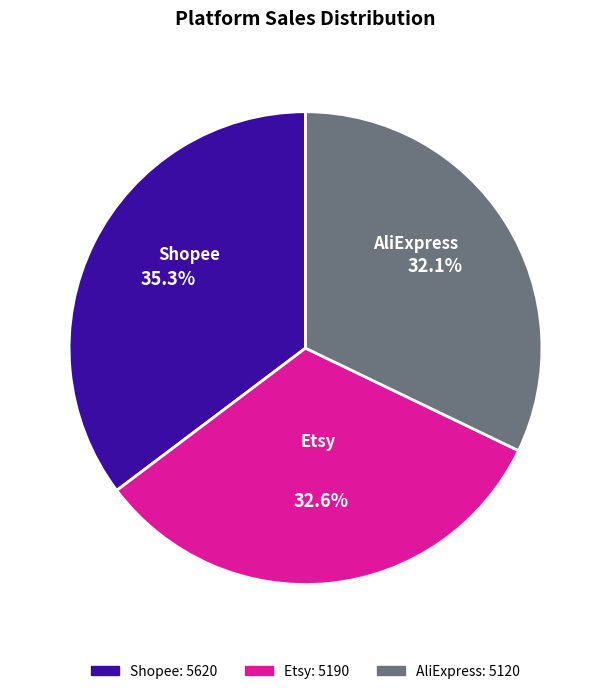

Combined, what portion of the pie is Etsy and AliExpress?

64.7%